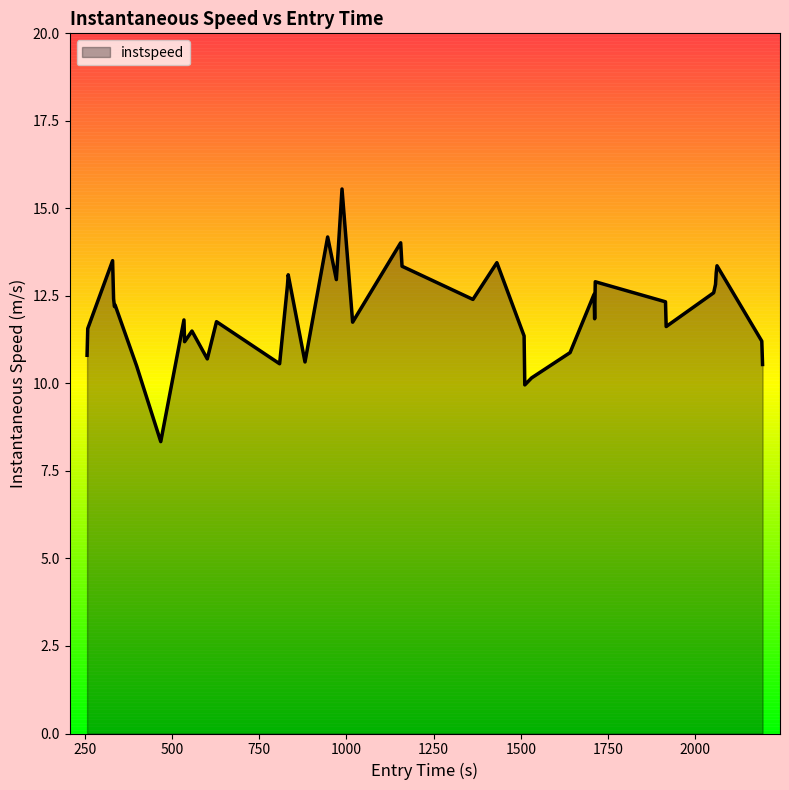

What is the greatest value displayed?

15.6